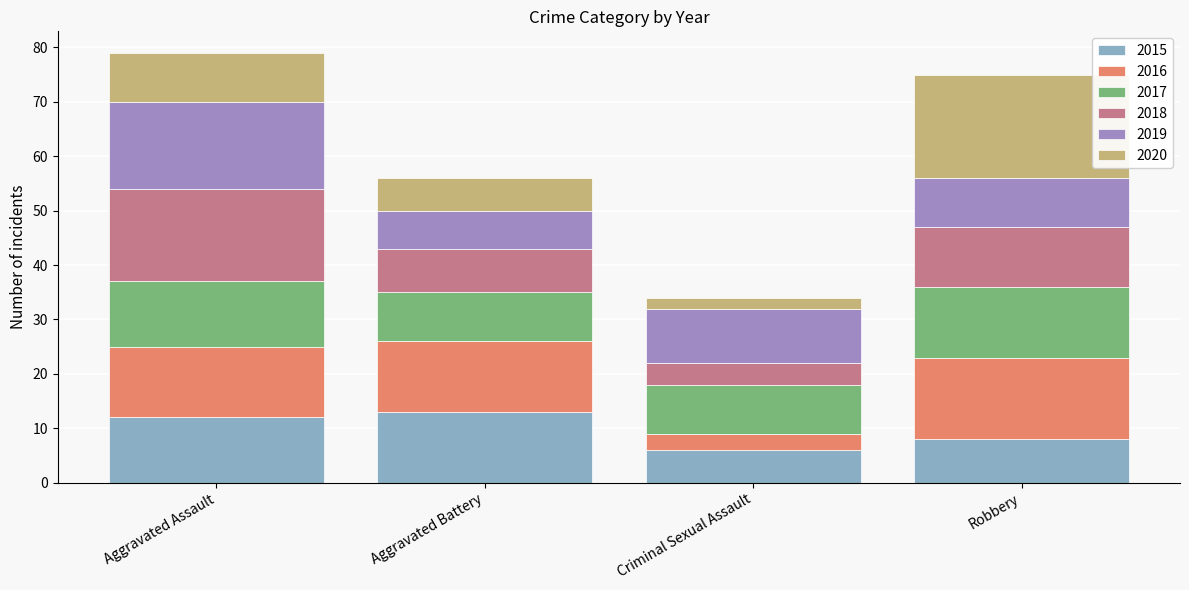

What is the difference between the maximum and second lowest values in the 2015 series?

5